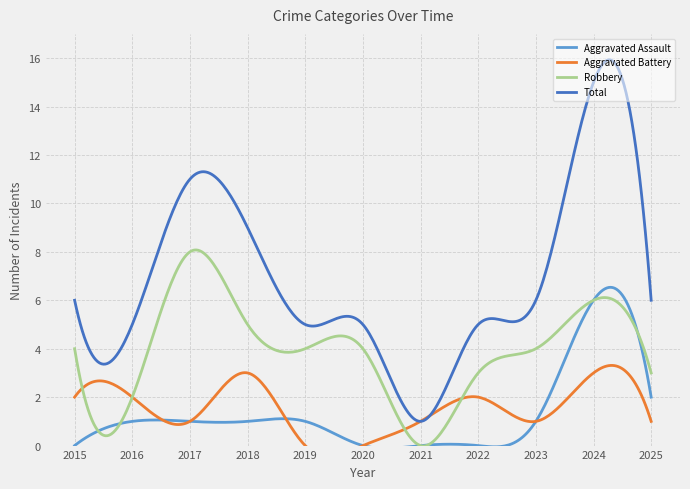

How many Aggravated Battery values are between 1 and 2?

7